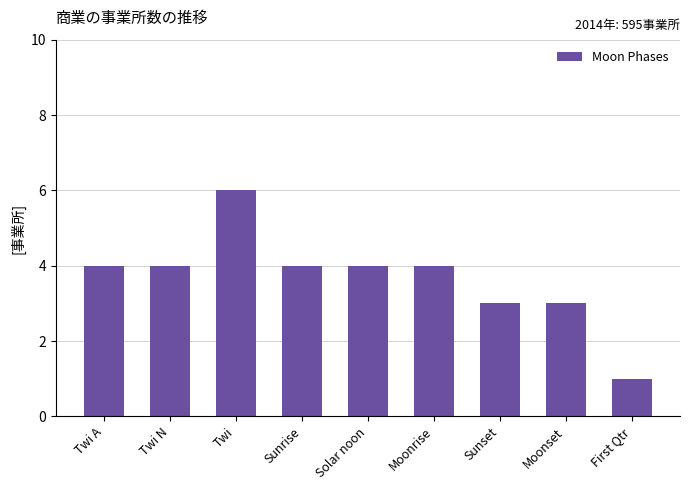

What position from the right is Twi?

7